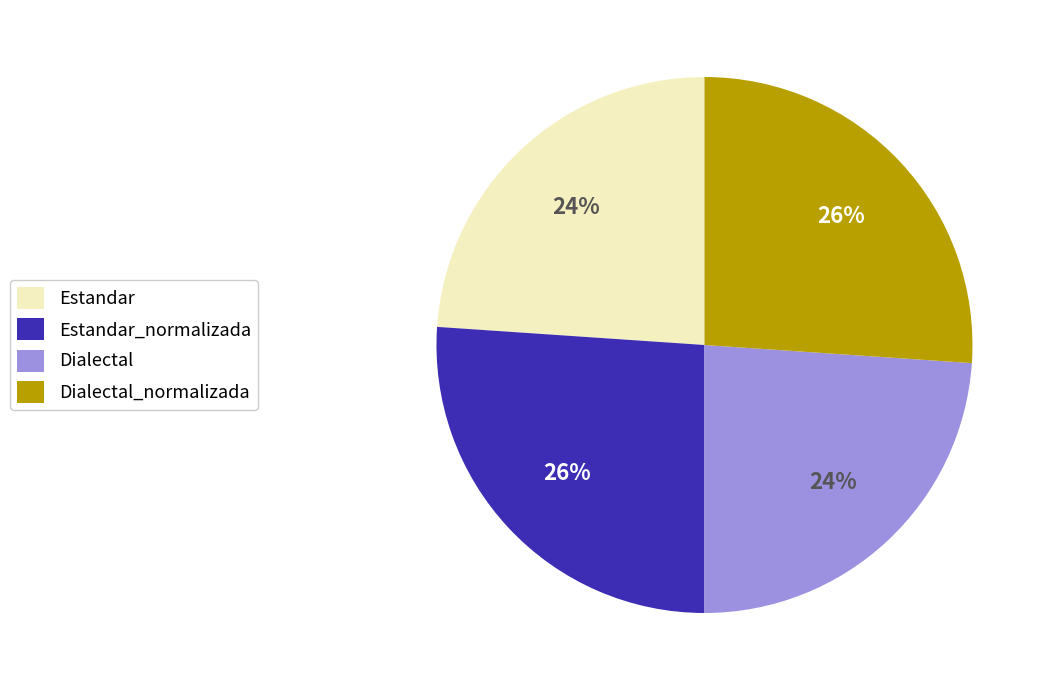

To the nearest percent, what portion does Dialectal represent?

24%